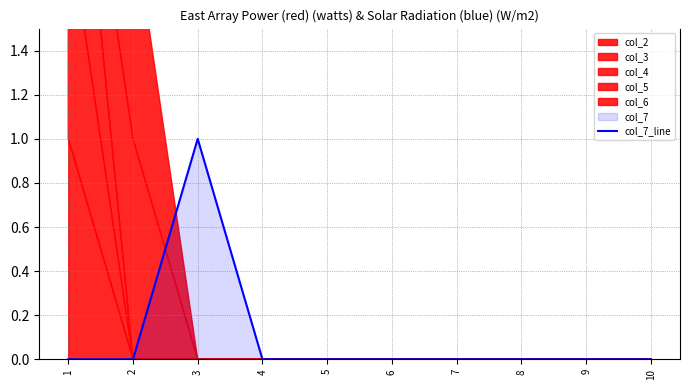

Rank the categories by value from highest to lowest.

3, 1, 2, 4, 5, 6, 7, 8, 9, 10